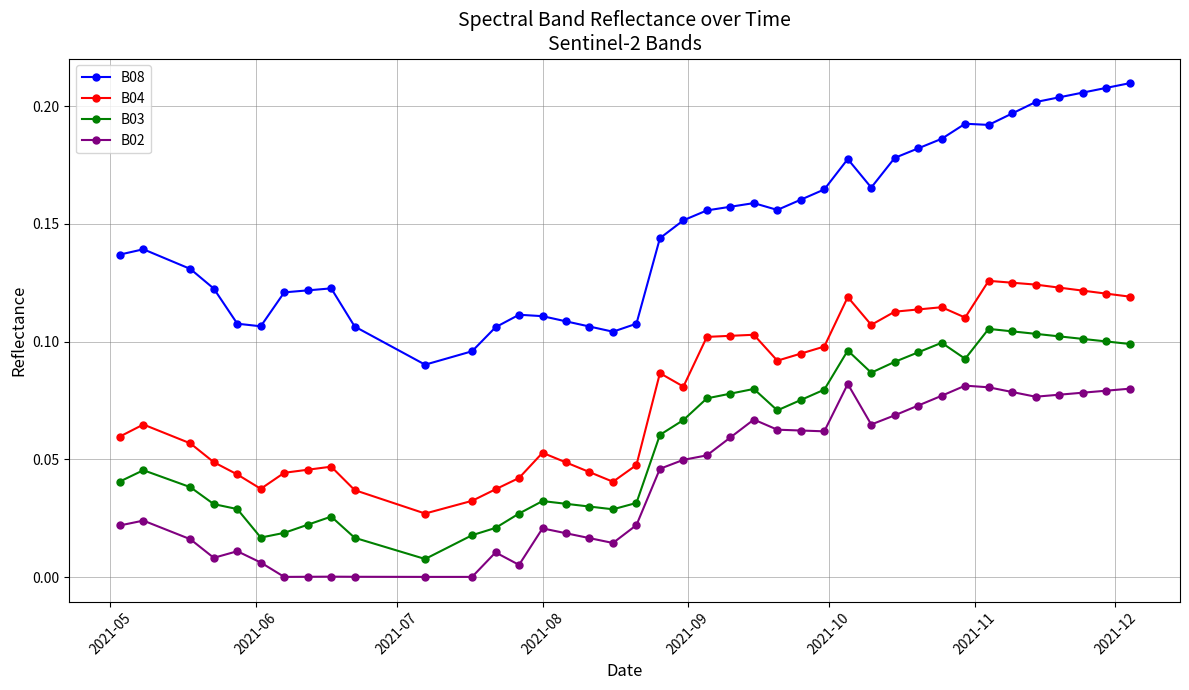

Which series has the widest spread of values?

B08